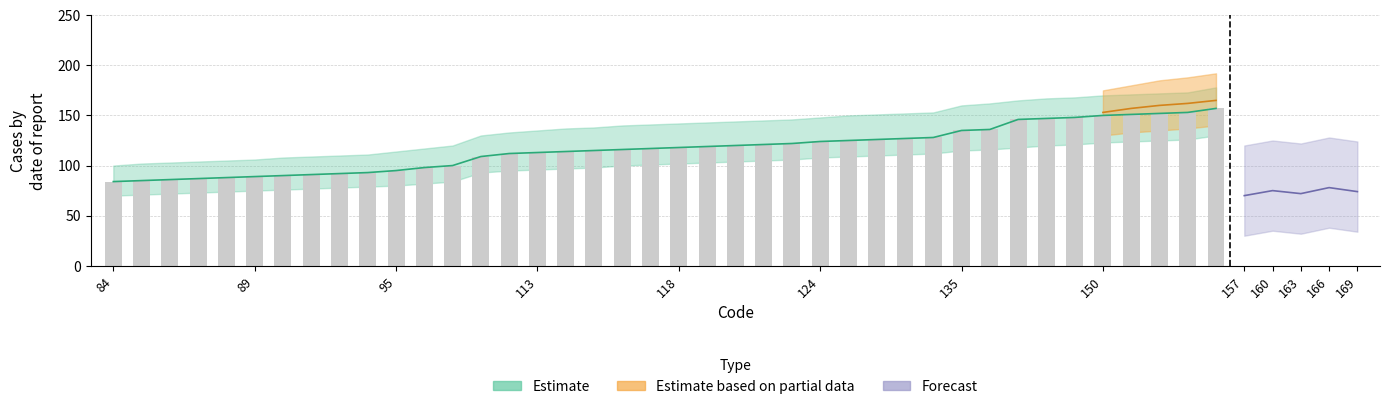

What is the difference between the Estimate_upper values at 150 and 120?

30